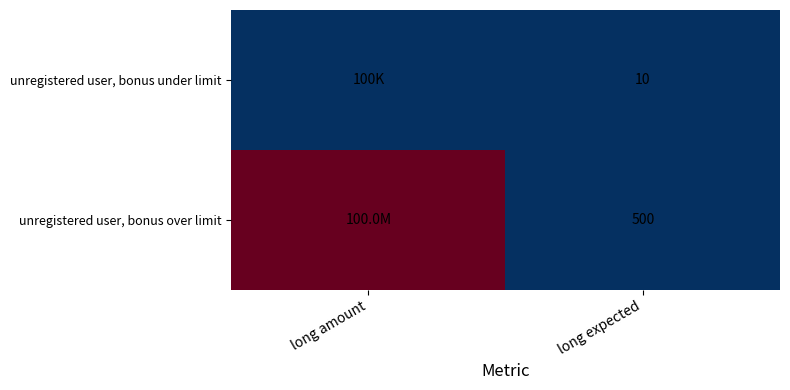

What is the difference between the highest and lowest values at long expected?

490